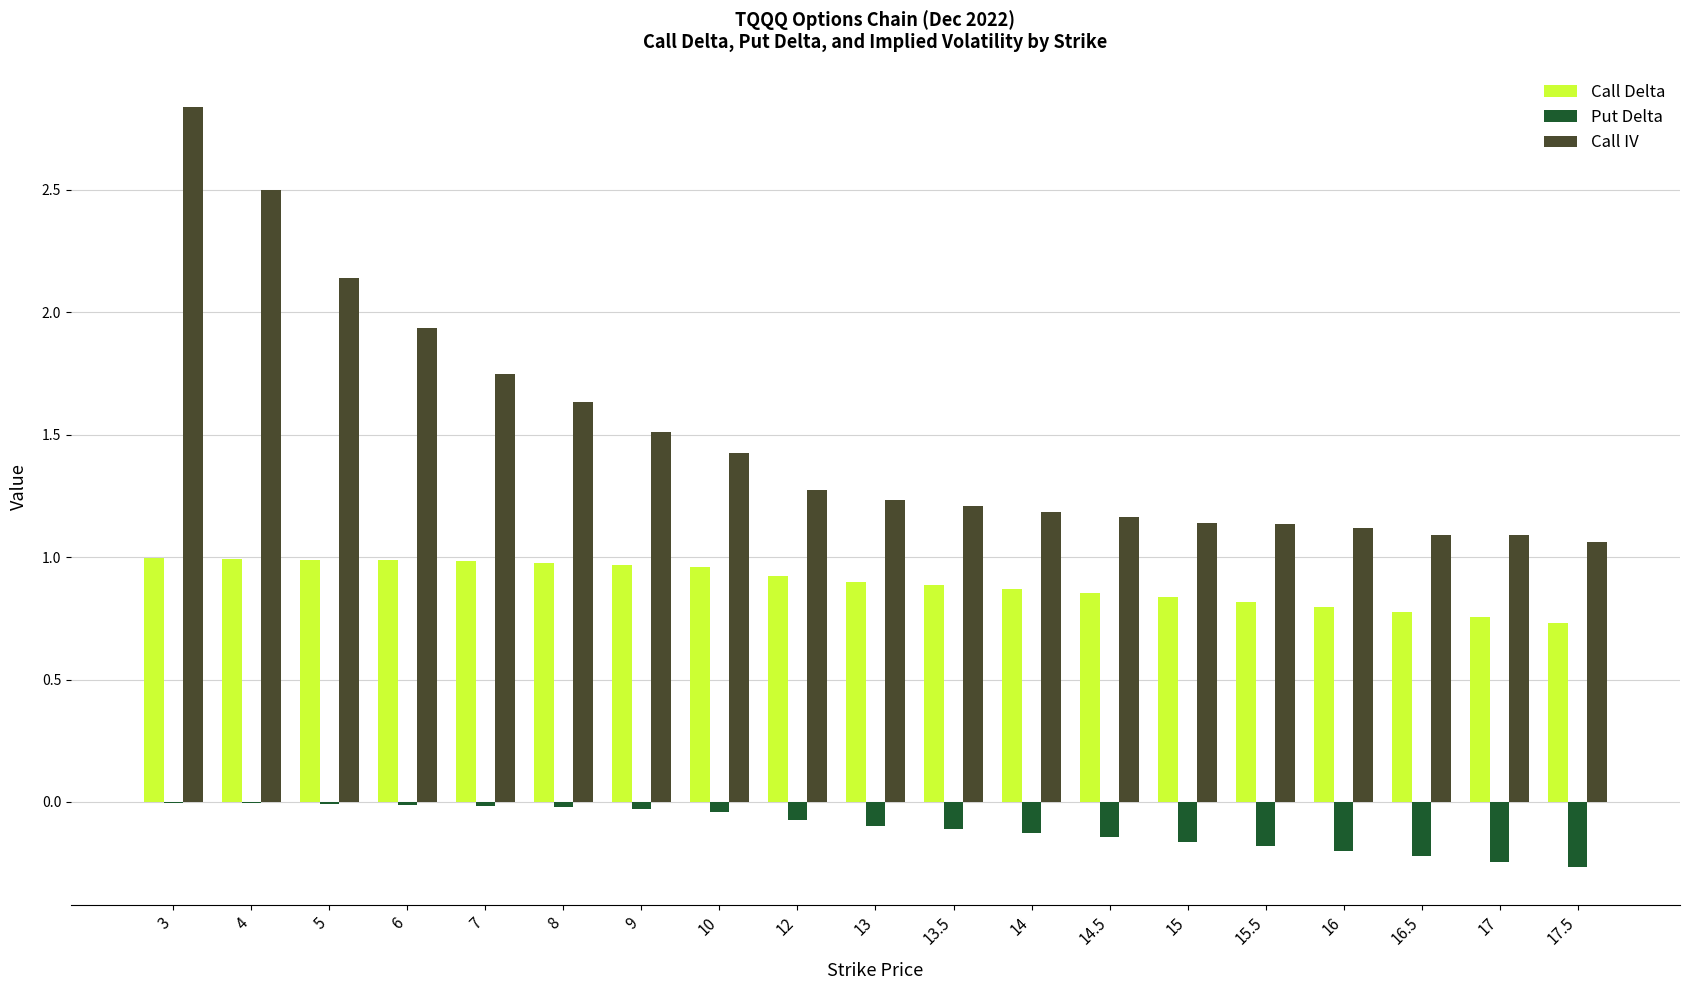

The Call Delta series shows 0.8 at 16.5. True or false?

True